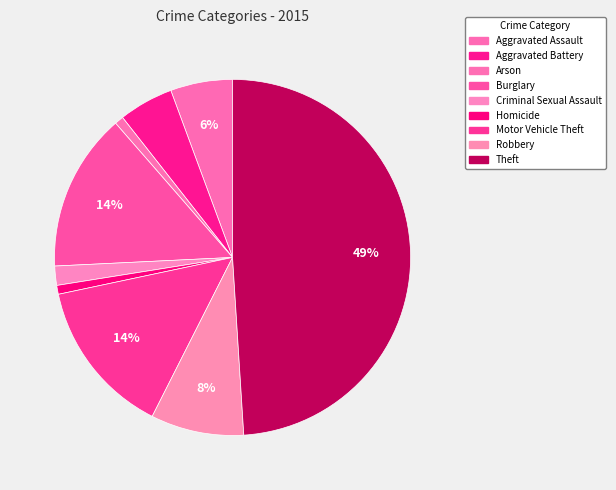

What is the smallest slice in the pie chart?

Arson